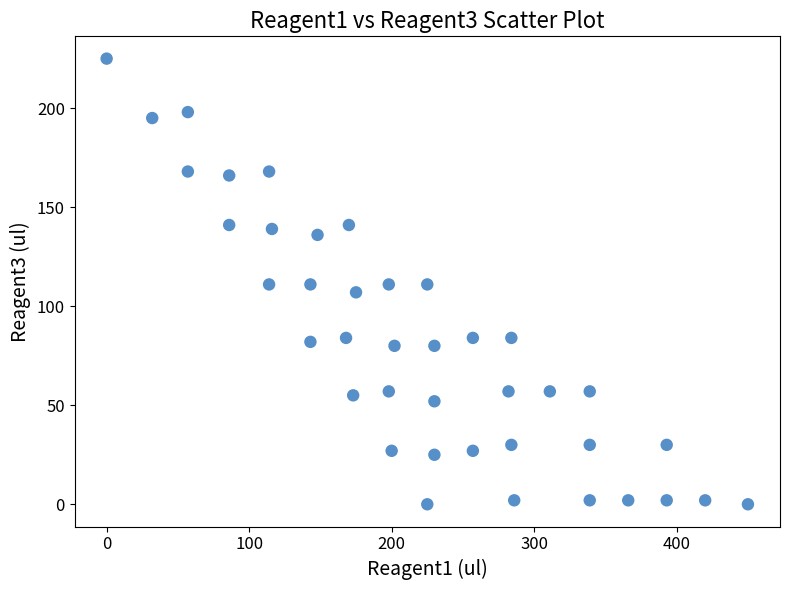

What is the range of X values (max minus min)?

450